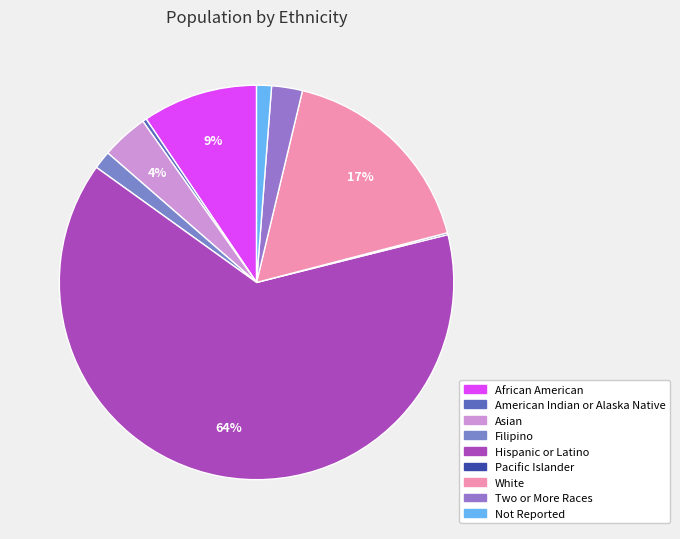

Is it true that Hispanic or Latino is 64% of the pie?

True